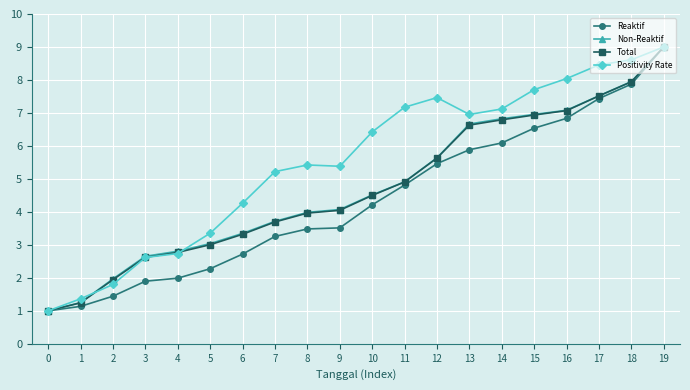

What is the spread (max minus min) of values at 4?

0.8